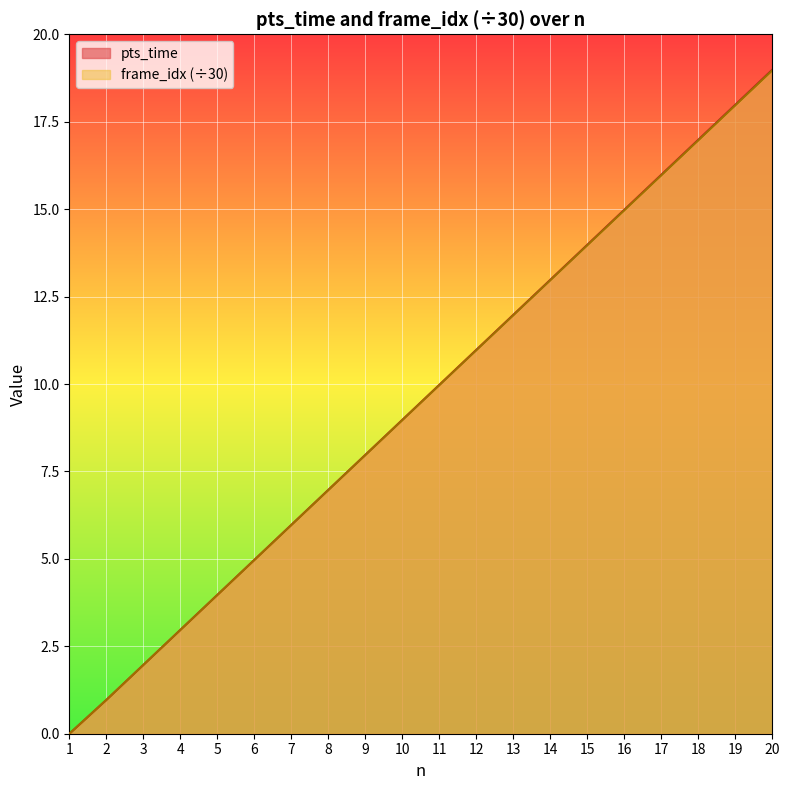

True or false: frame_idx_norm and pts_time intersect in this chart.

False